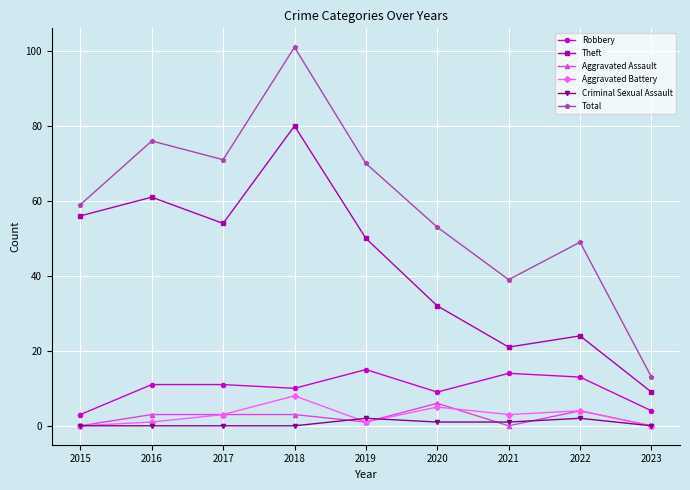

What is the value of the Total point at the 6th from the left?

53